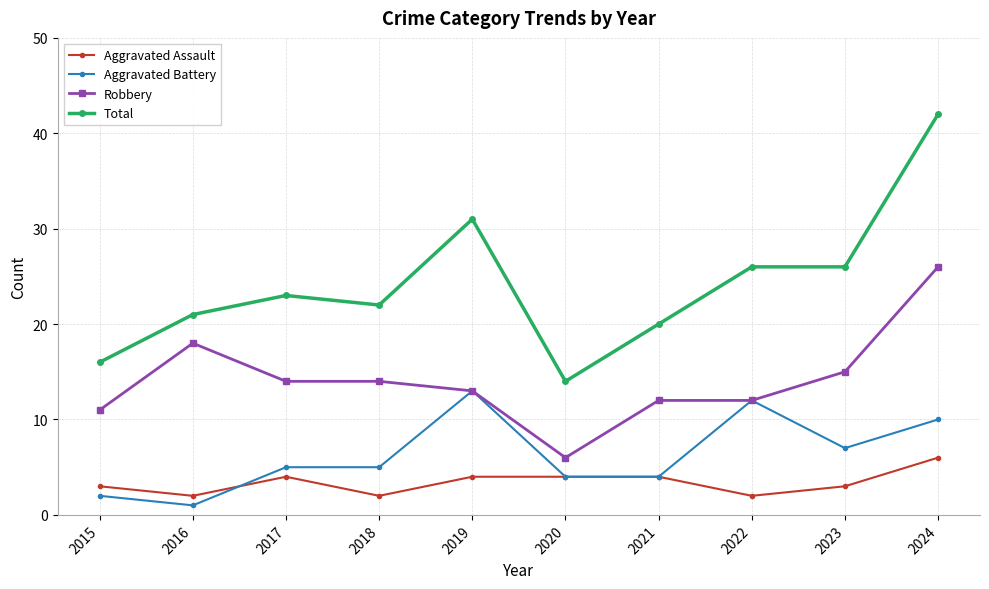

Between 2022 and 2024, which series saw the biggest shift?

Total